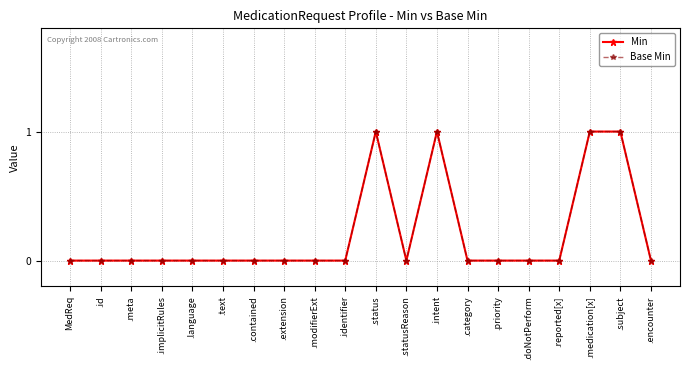

How many Min values are between 0 and 1?

20